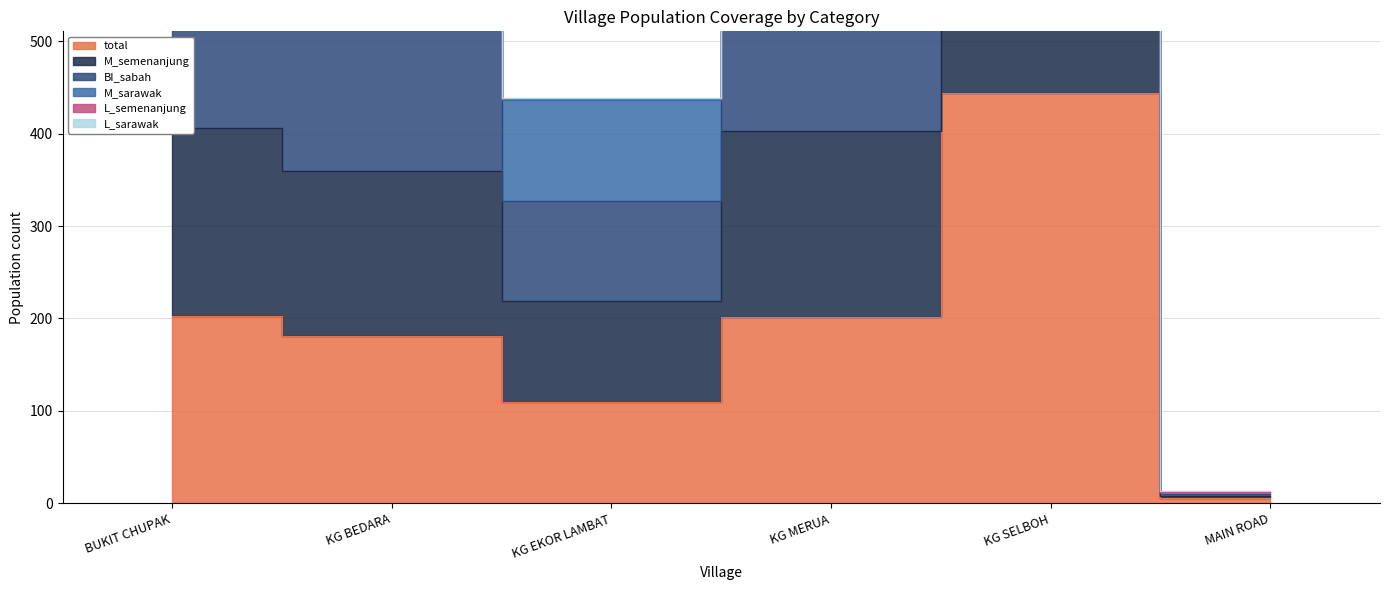

What value does the BI_sabah series have at MAIN ROAD, to the nearest 10?

10